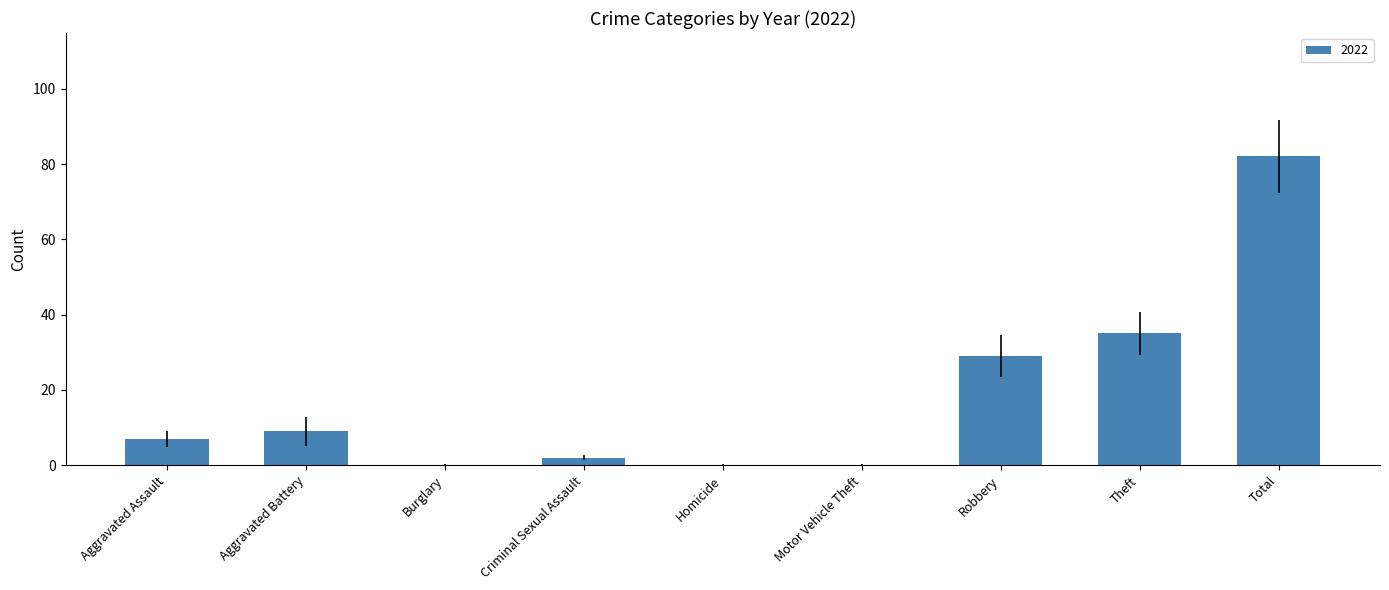

Where is the data nearest to the value 41?

Theft